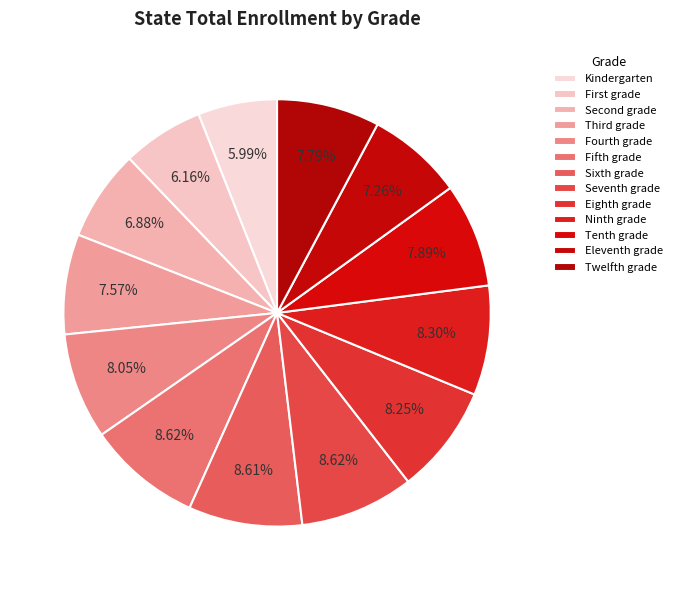

How many segments does this pie chart have?

13